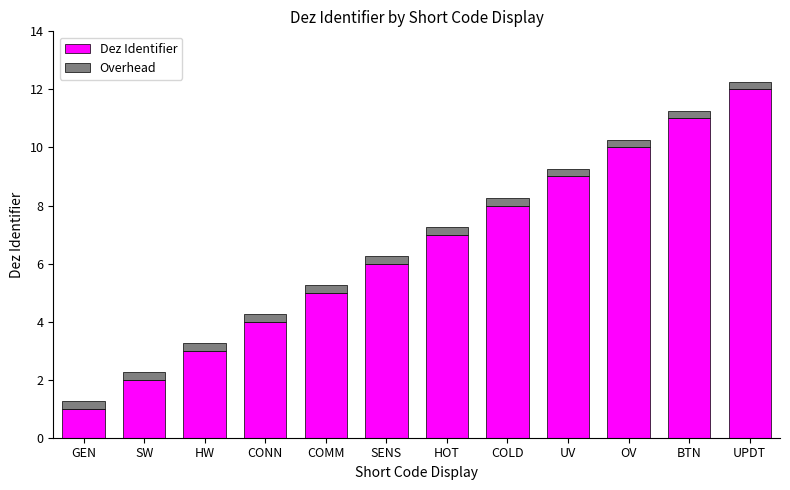

Which category has the highest value in the Dez Identifier series?

UPDT